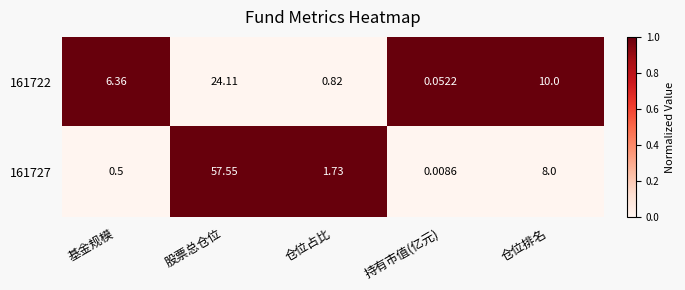

Is the value of 161727 at 持有市值(亿元) greater than the value of 161722 at 持有市值(亿元)?

No